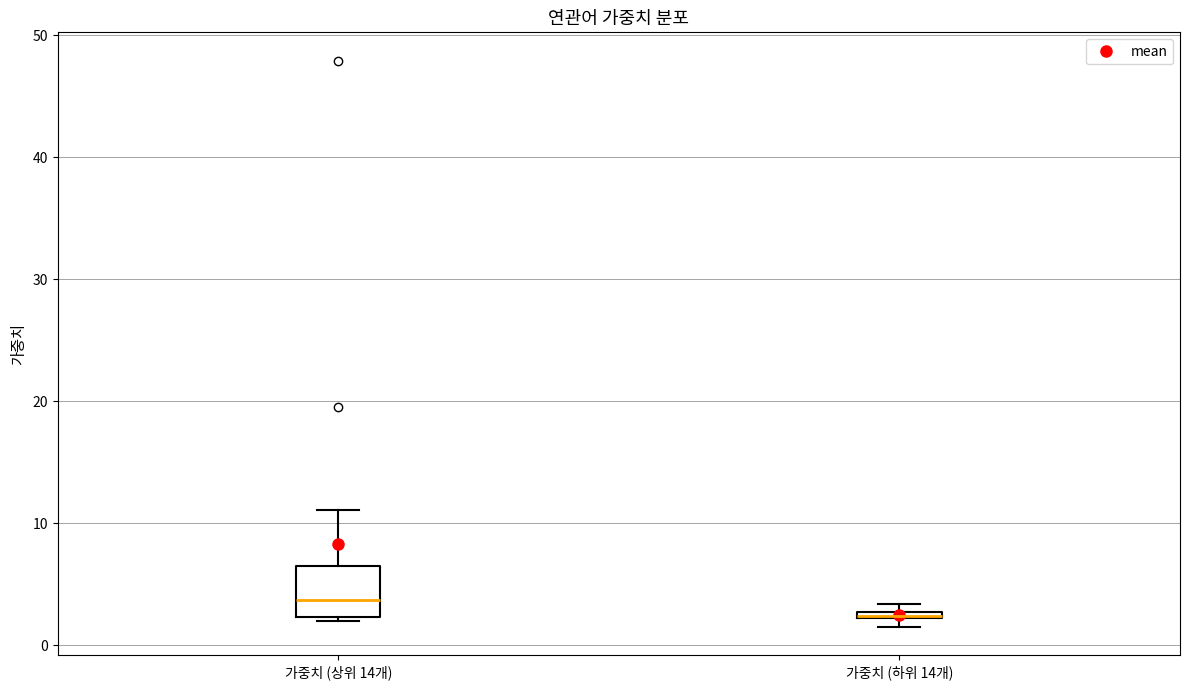

Comparing the boxes themselves (not the whiskers), which one is the tallest?

가중치 (상위 14개)